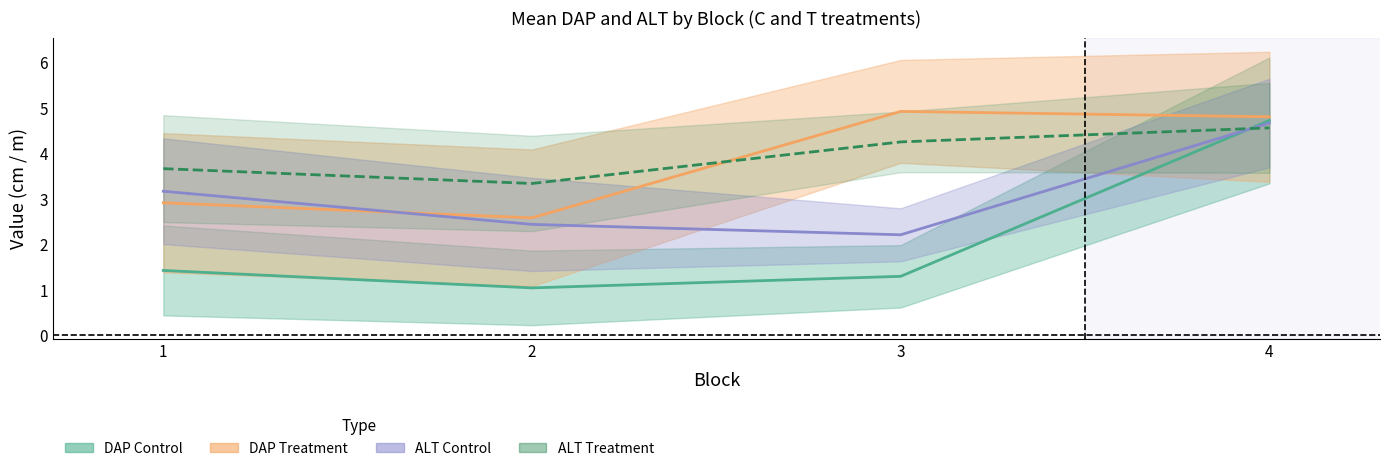

What value does the desvio_DAP_C series have at 4?

4.7